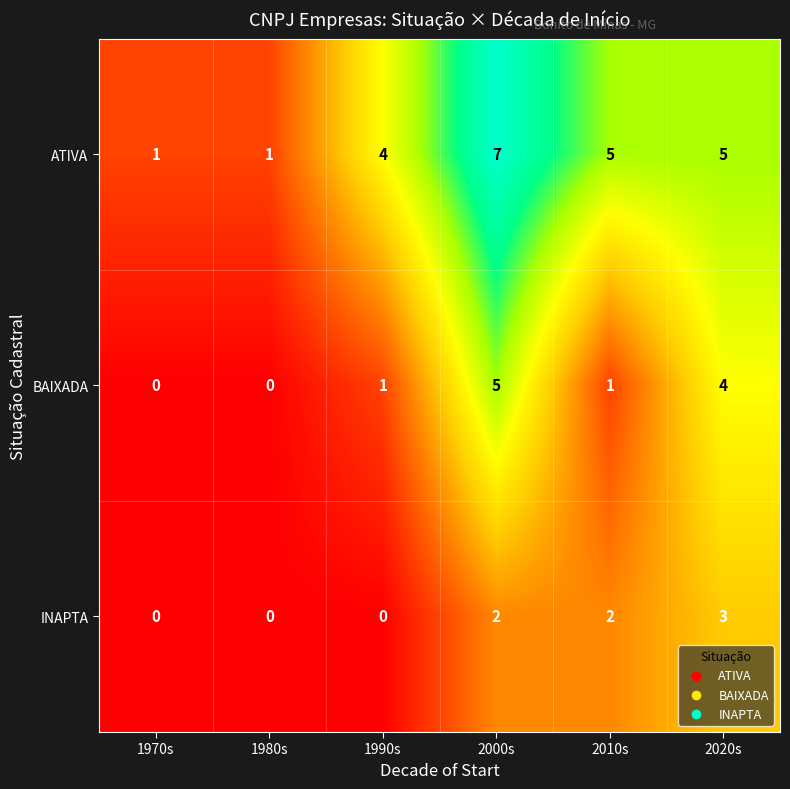

At how many categories does at least one series exceed 6?

1